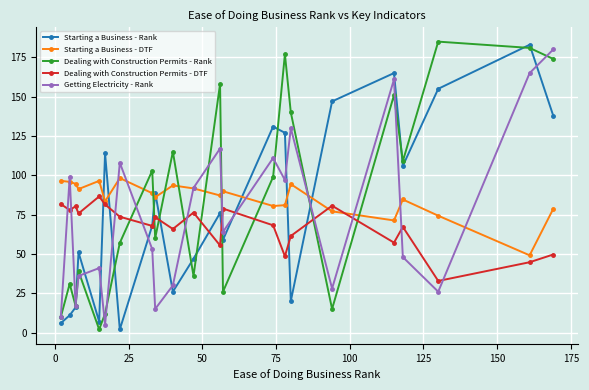

How many interior local valleys does the Getting Electricity - Rank series have?

7